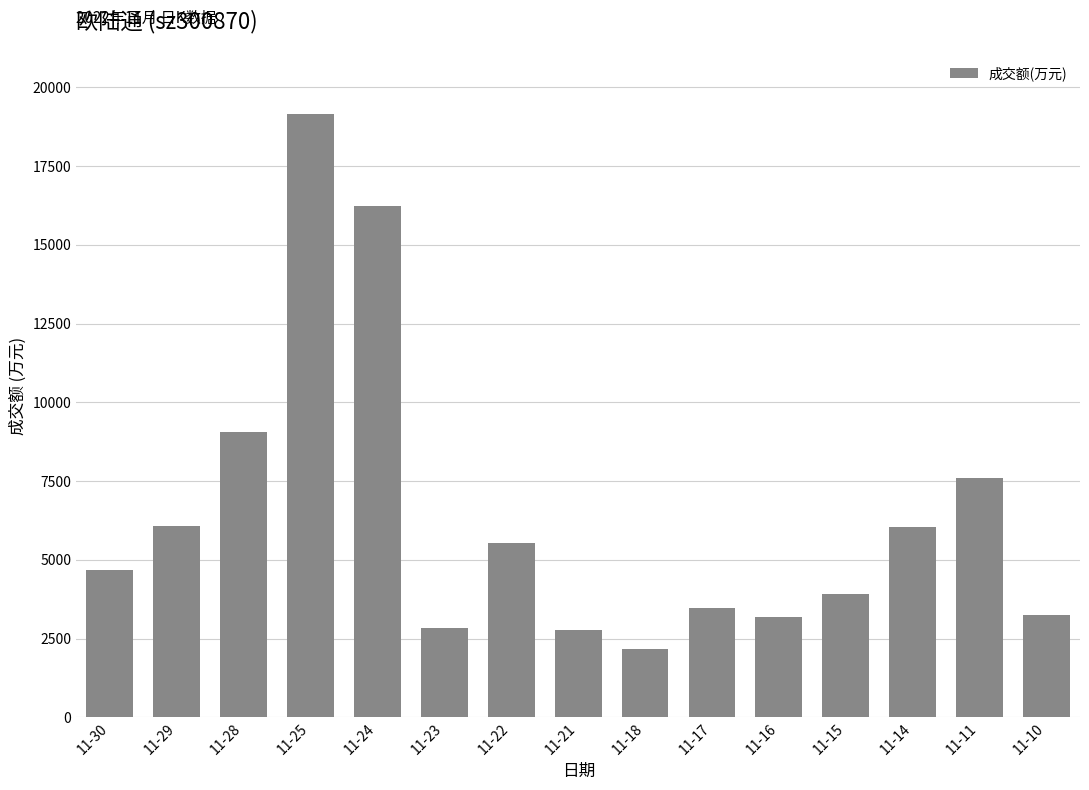

What is the greatest value displayed?

19152